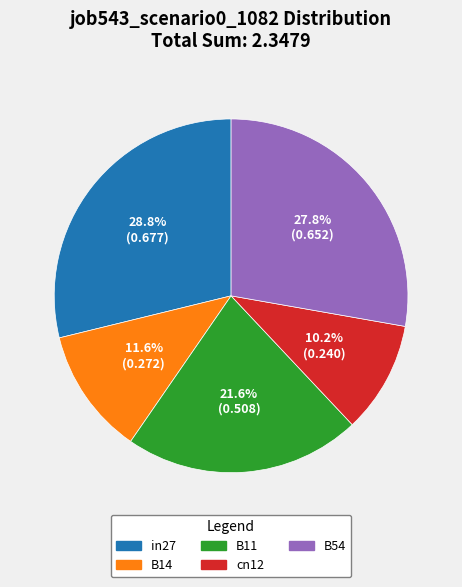

How many segments does this pie chart have?

5